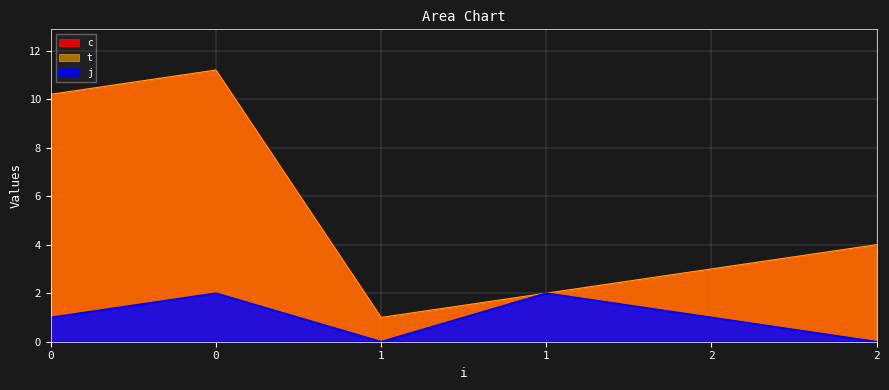

What is the difference between the highest and lowest values at 1?

1.0